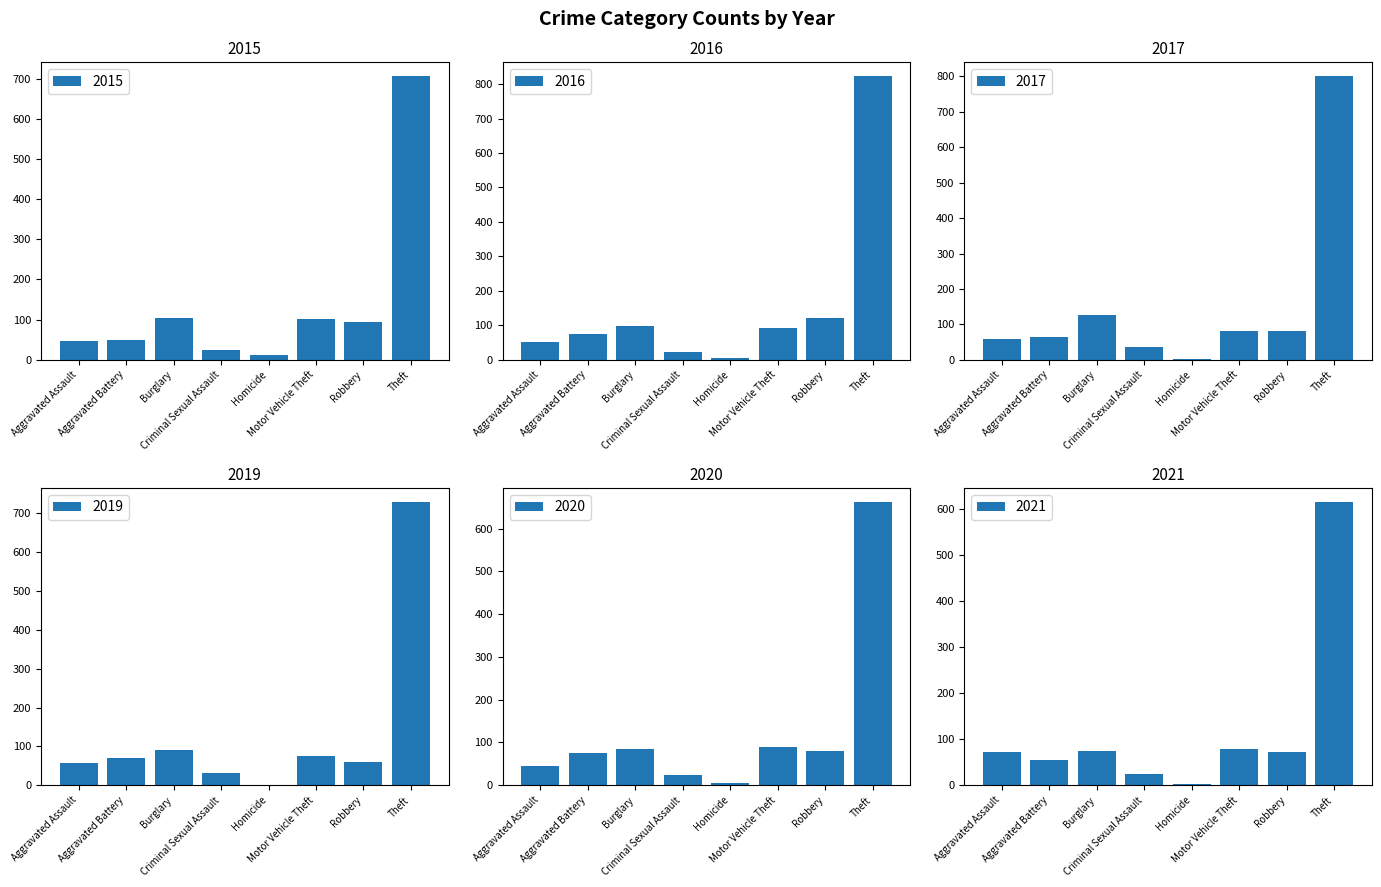

What is the sum of all 2019 values?

1114